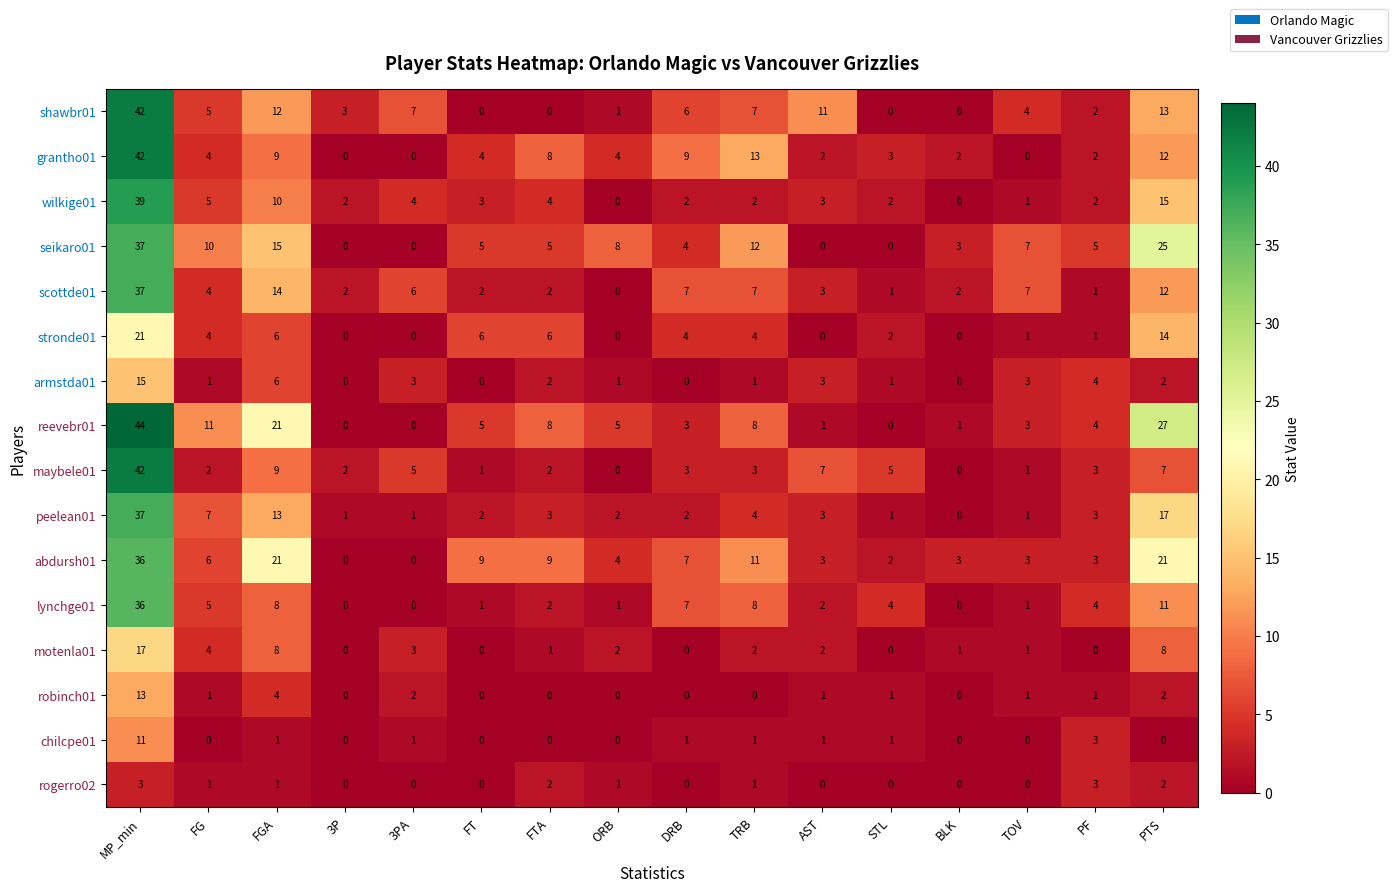

How many categories are shown in the chart?

16